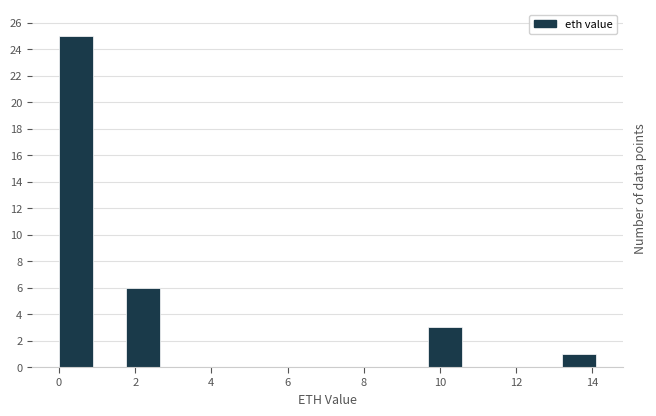

How tall is the bar that spans 0.0 to 0.8 on the x-axis? Neither the bar edges nor the heights are printed on the chart, so give them approximately, as read against the axes.

25